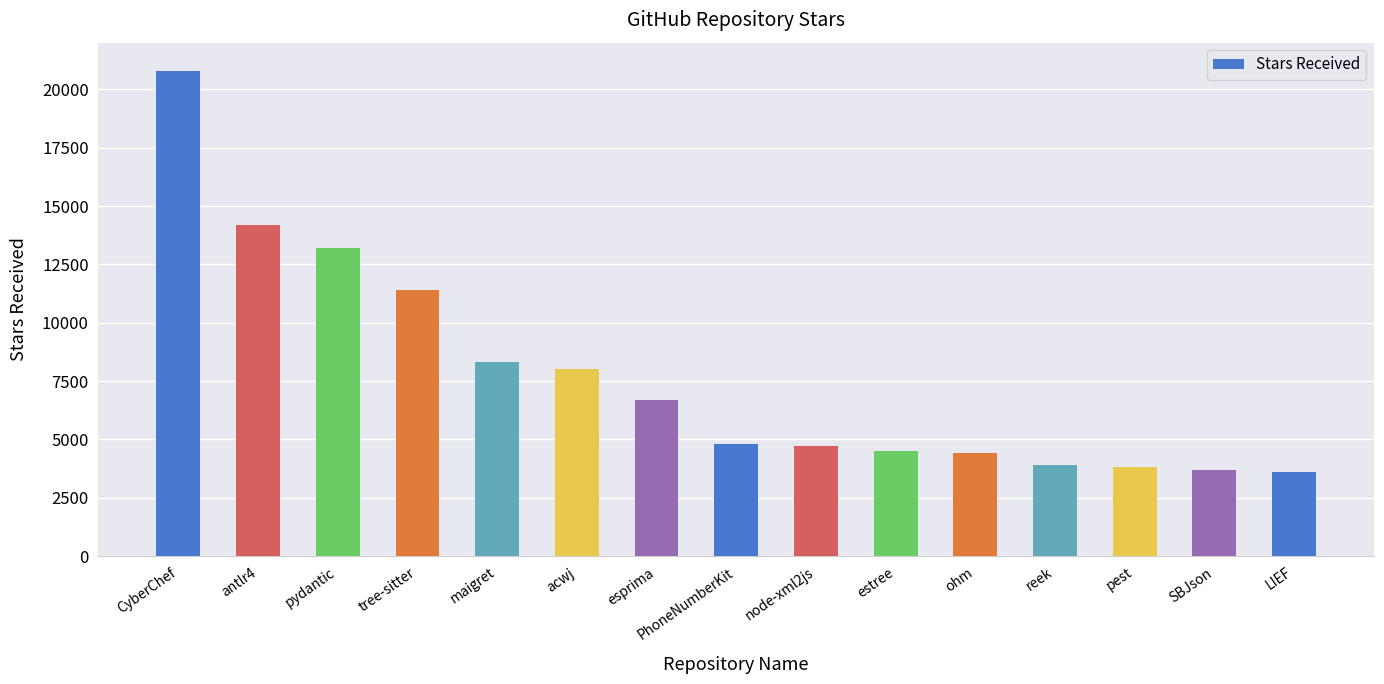

How many categories are shown in the chart?

15